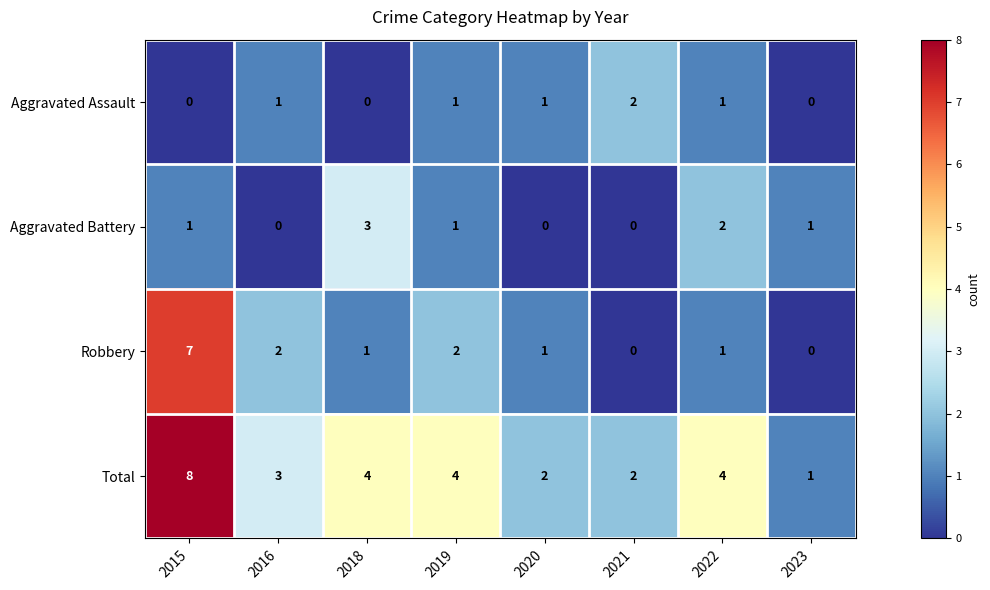

What is the average value of the Total series?

4